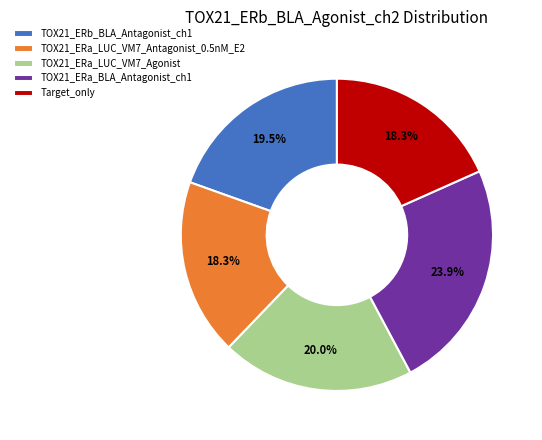

Which slice is the largest?

TOX21_ERa_BLA_Antagonist_ch1